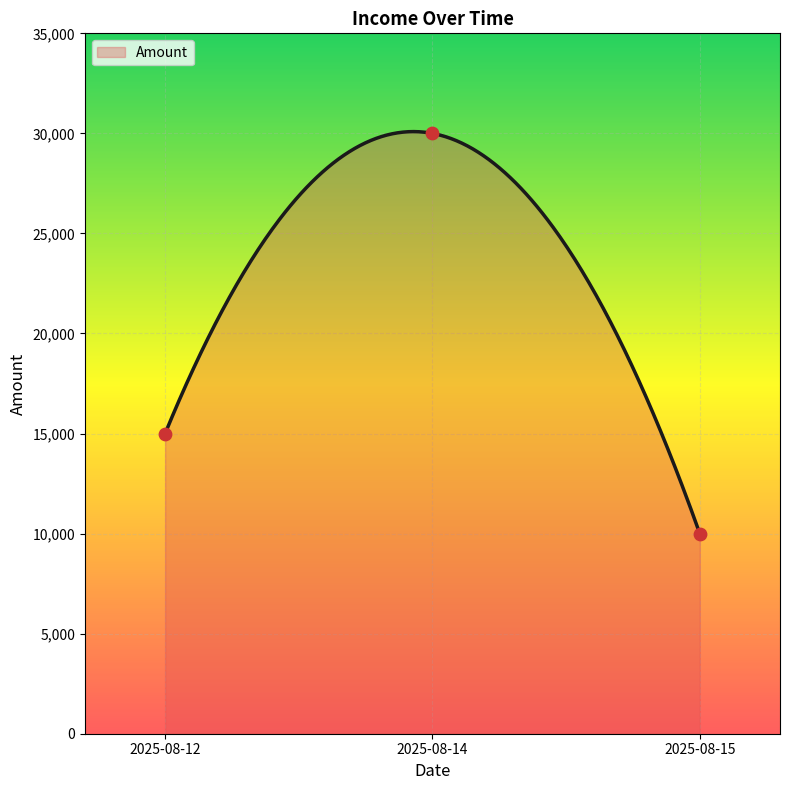

Between 2025-08-15 and 2025-08-12, which is larger?

2025-08-12